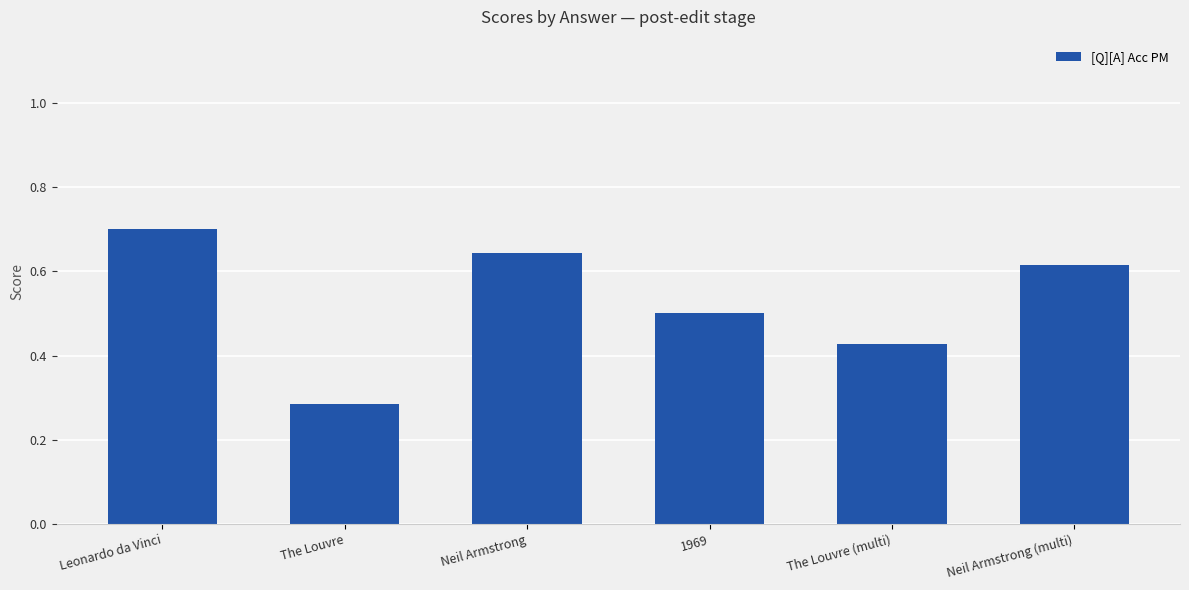

What is the label of the 6th bar from the left?

Neil Armstrong (multi)